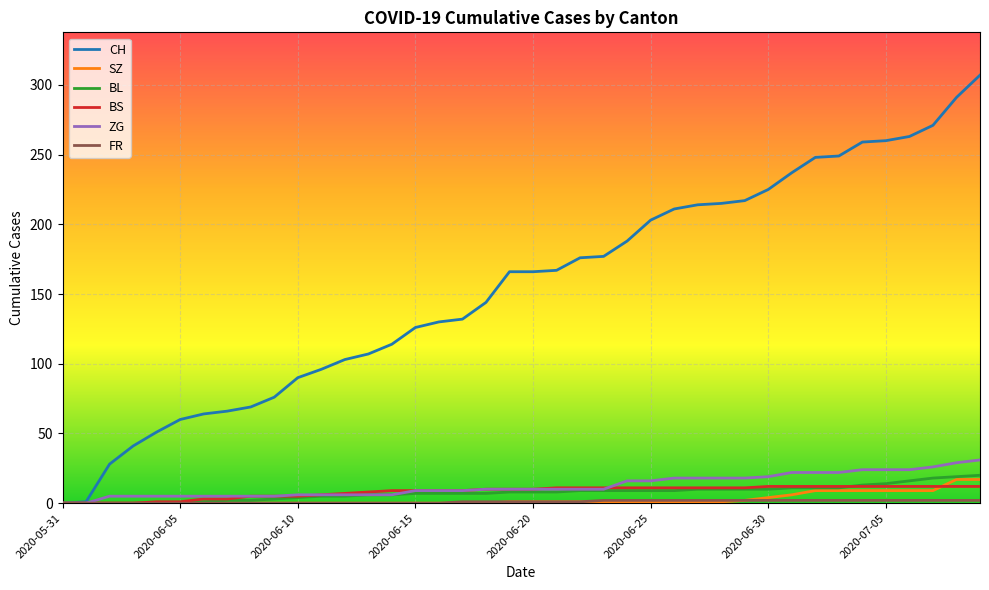

What is the greatest value displayed?

307